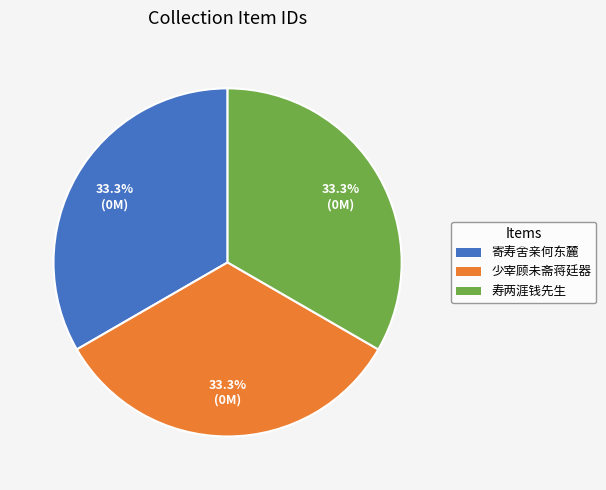

Is there any slice that represents more than half of the pie?

No